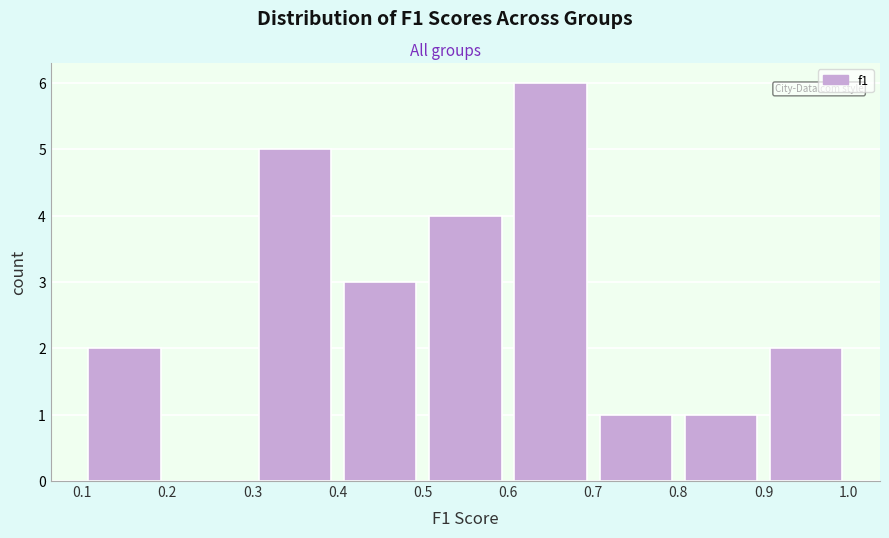

Over which range of the x-axis is the bar tallest?

0.6 to 0.7